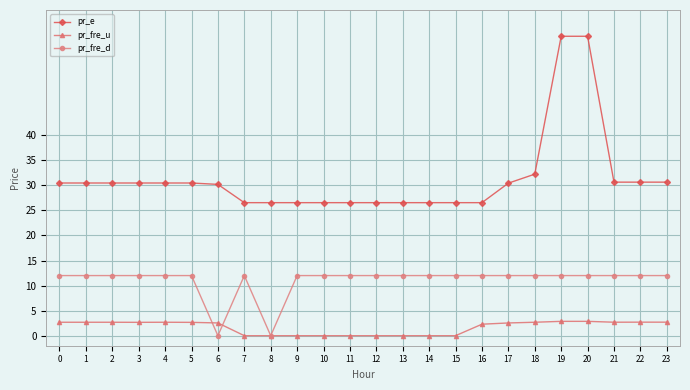

What is the value of the pr_e point at the 9th from the left?

26.5